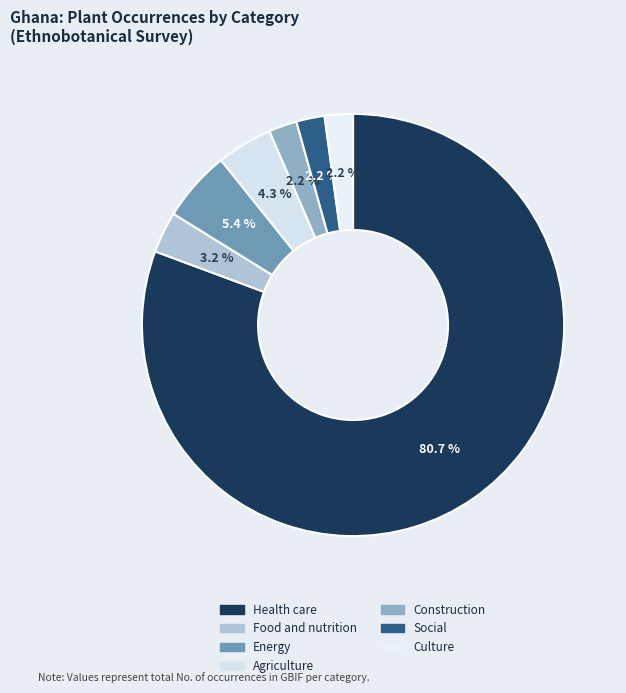

How many slices are in this pie chart?

7